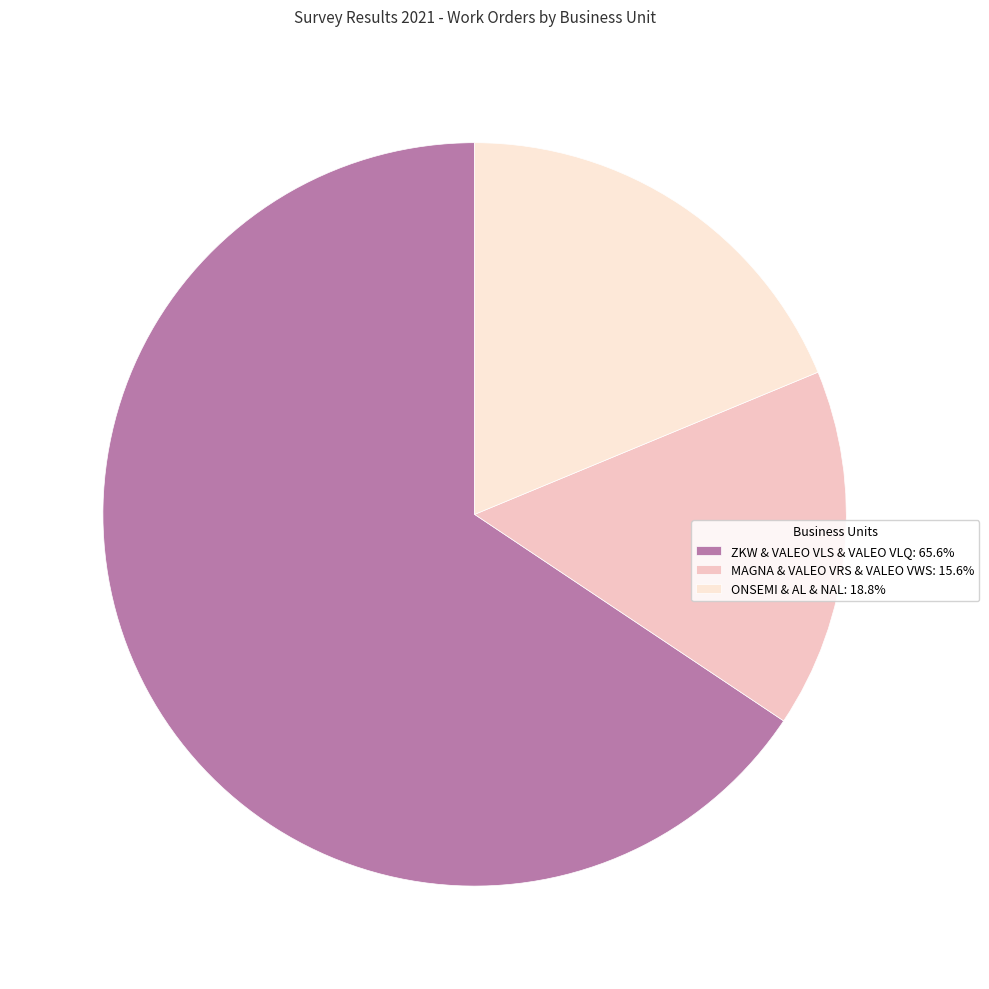

Approximately how many times larger is the value at ONSEMI & AL & NAL: 18.8% compared to MAGNA & VALEO VRS & VALEO VWS: 15.6%?

1.2